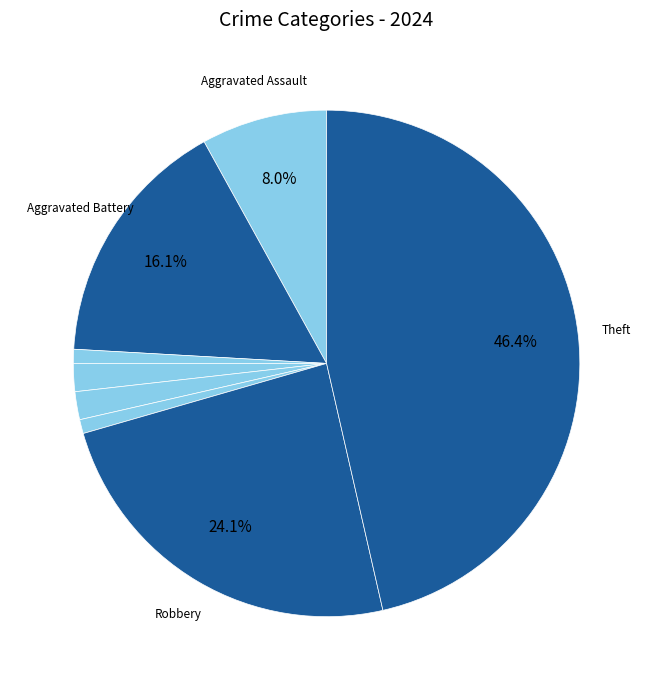

To the nearest percent, what is the average slice percentage?

12%